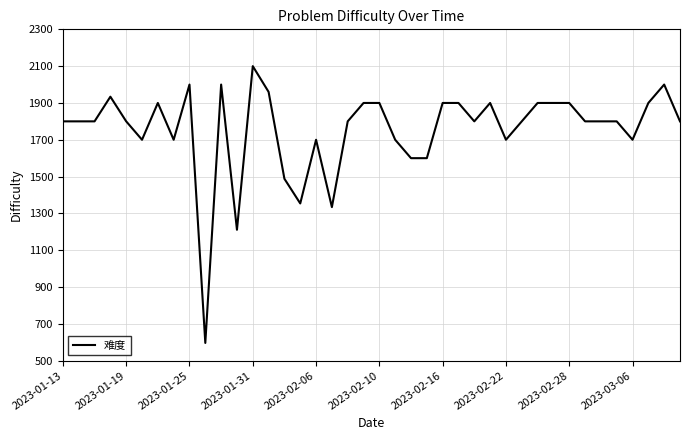

What is the greatest value displayed?

2100